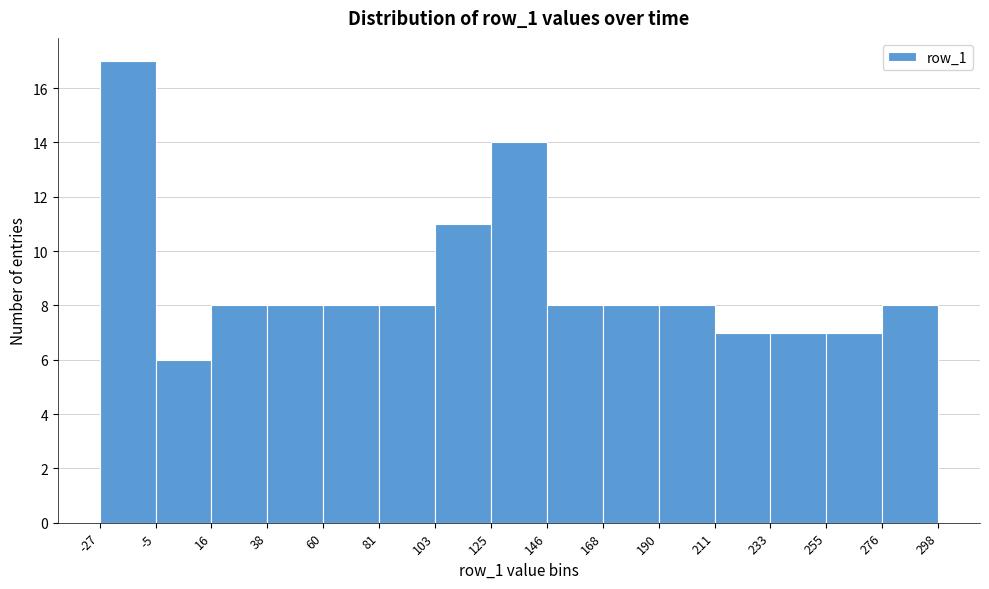

Reading left to right, list every bar in this chart as the range it spans on the x-axis followed by its height. The values are not printed on the chart, so give them approximately, as read against the axis.

-27 to -5: 17
-5 to 16: 6
16 to 38: 8
38 to 60: 8
60 to 81: 8
81 to 103: 8
103 to 125: 11
125 to 146: 14
146 to 168: 8
168 to 190: 8
190 to 211: 8
211 to 233: 7
233 to 255: 7
255 to 276: 7
276 to 298: 8